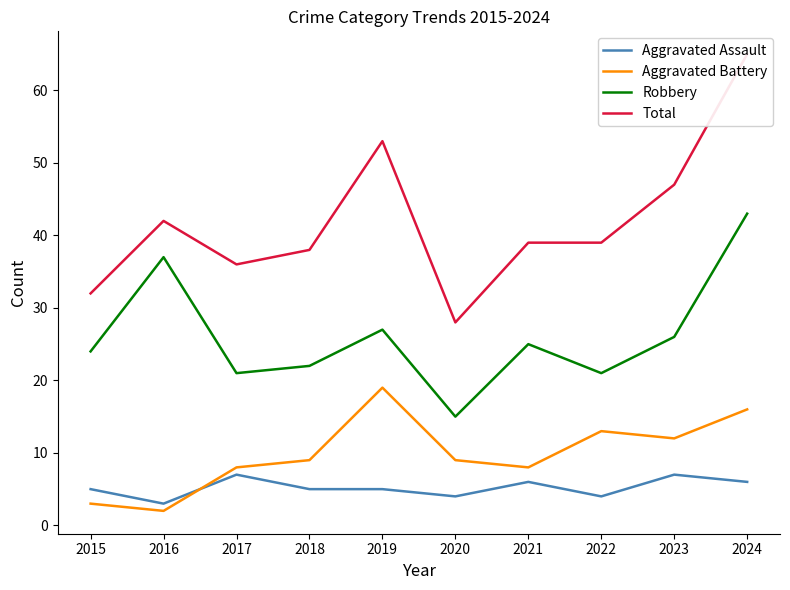

Where is the first local minimum for Total?

2017